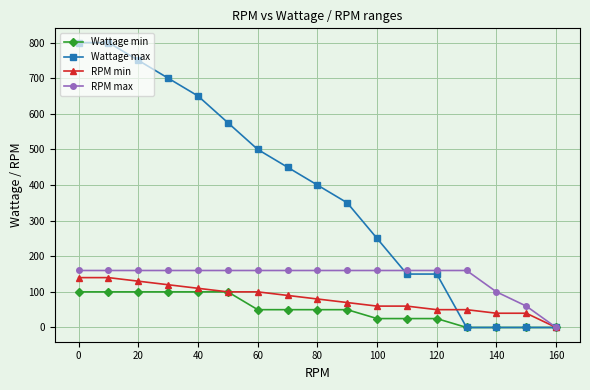

Which series has the largest total across all categories?

Wattage max